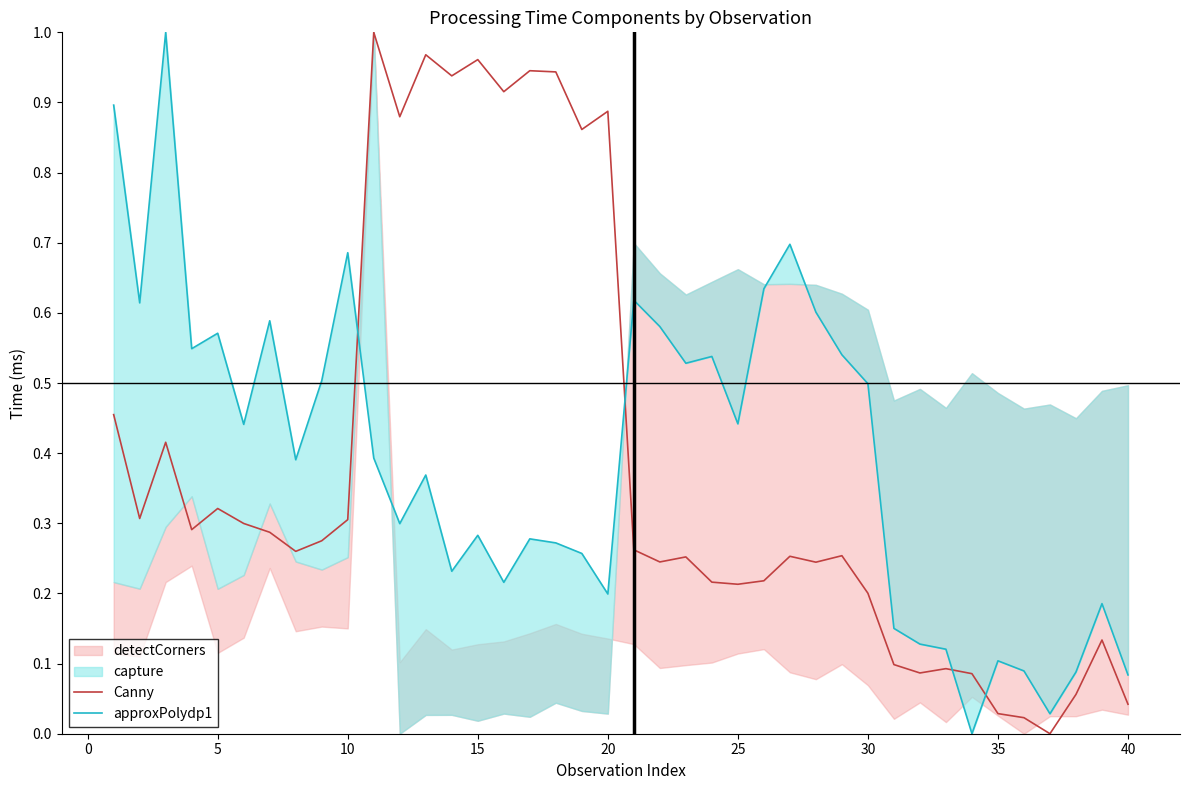

Which series has the largest total across all categories?

approxPolydp1